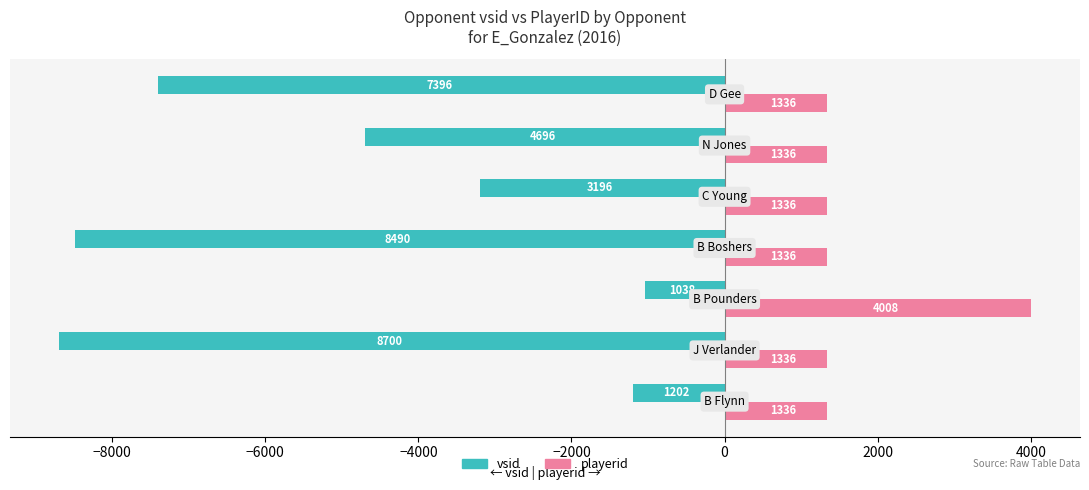

What is the minimum value for vsid?

-8700